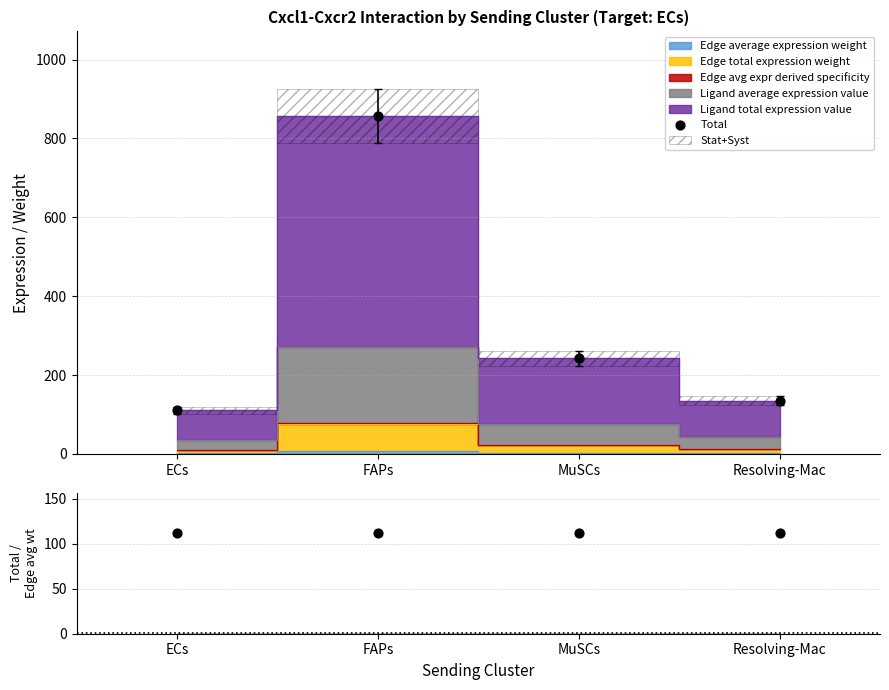

At which category is the sum across all series the highest?

FAPs